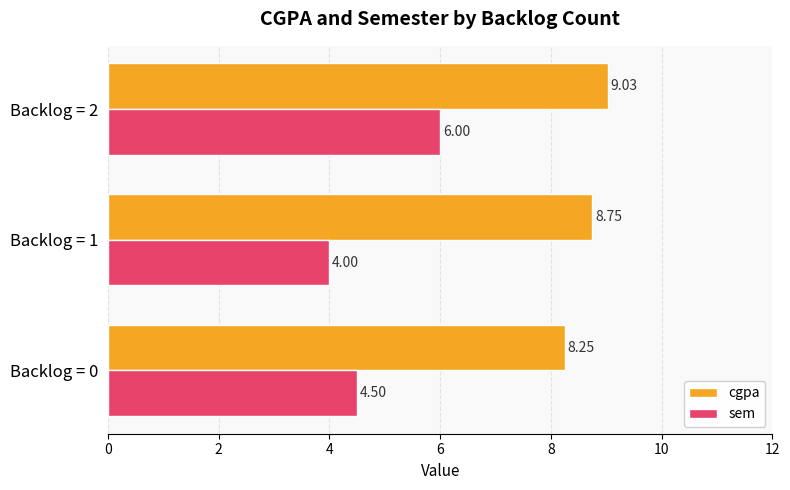

What is the difference between the maximum and minimum values in the sem series?

2.0